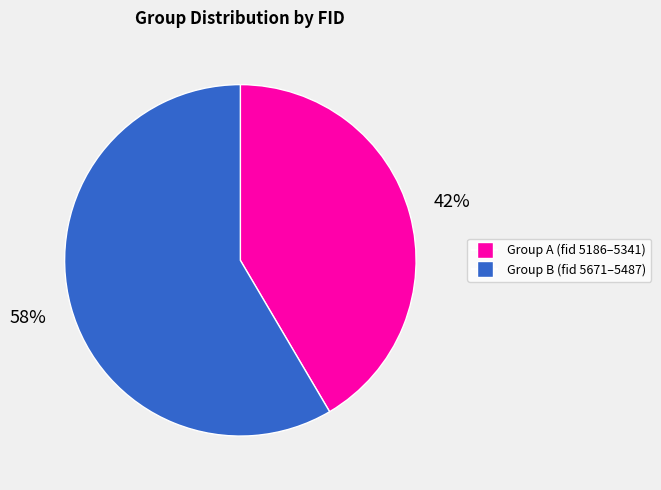

Is there any slice that represents more than half of the pie?

Yes